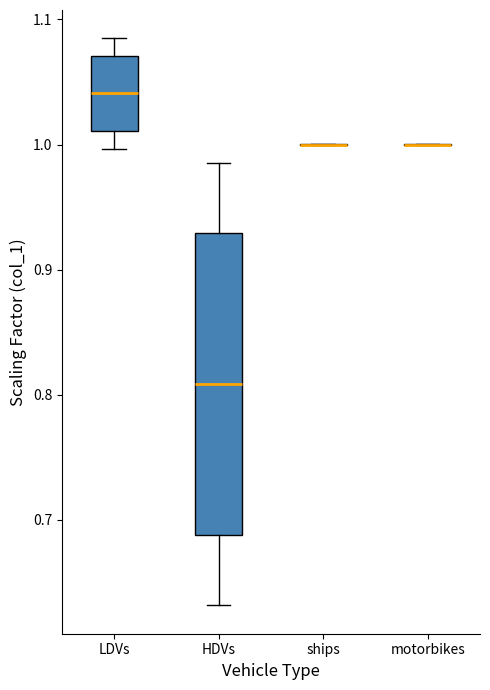

Reading left to right, transcribe this box plot: for each box, give where its median line is, the range the box spans, and where its two whiskers end, as read against the y-axis. The values are not printed on the chart, so give them approximately, as read against the axis.

LDVs: median 1.04, box 1.01 to 1.07, whiskers 1.00 to 1.08
HDVs: median 0.81, box 0.69 to 0.93, whiskers 0.63 to 0.99
ships: box collapsed to a line at 1.00, whiskers 1.00 to 1.00
motorbikes: box collapsed to a line at 1.00, whiskers 1.00 to 1.00